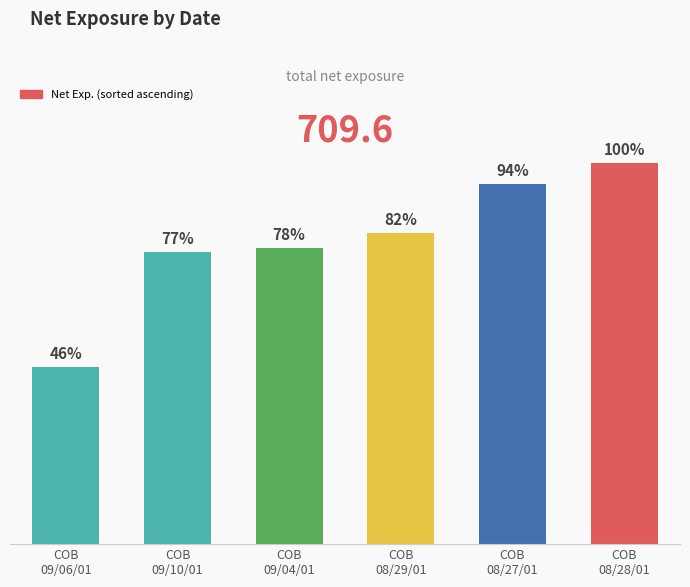

Does the chart contain any negative values?

No